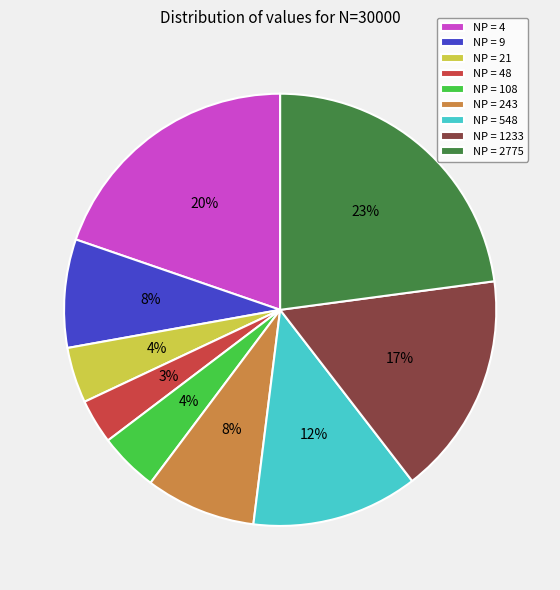

Which has a higher value, NP = 548 or NP = 1233?

NP = 1233